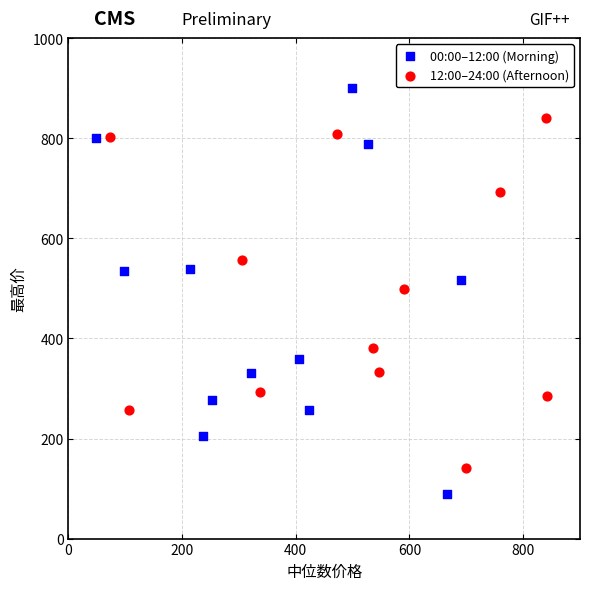

Which series contains the highest Y value?

00:00–12:00 (Morning)